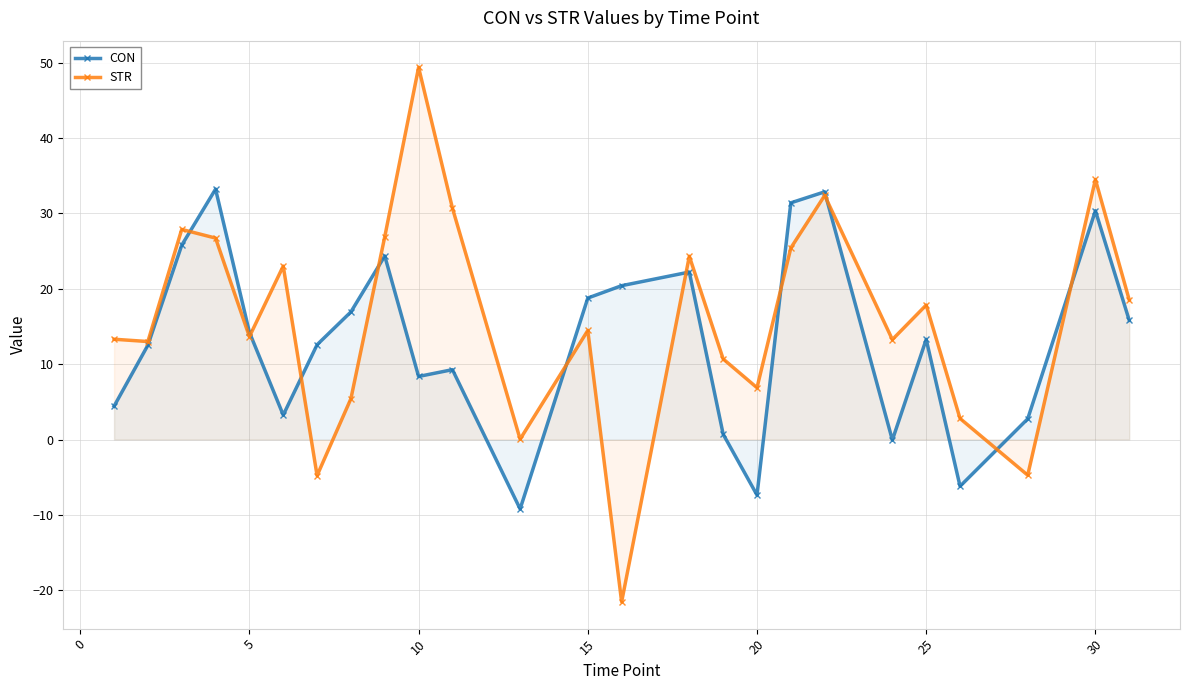

How many data points does each series have?

25